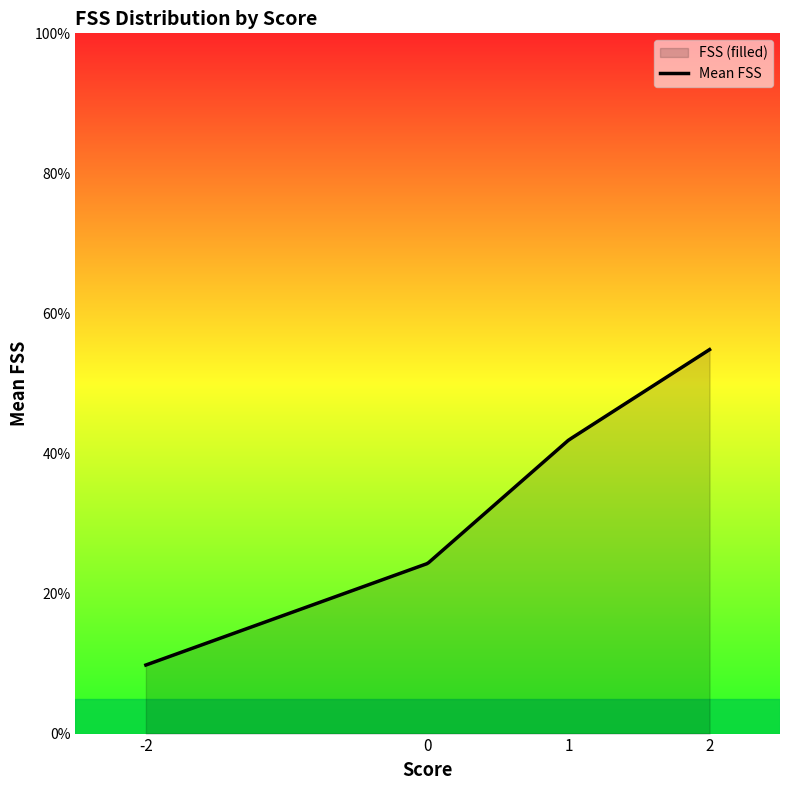

What is the maximum value shown in the chart?

54.8